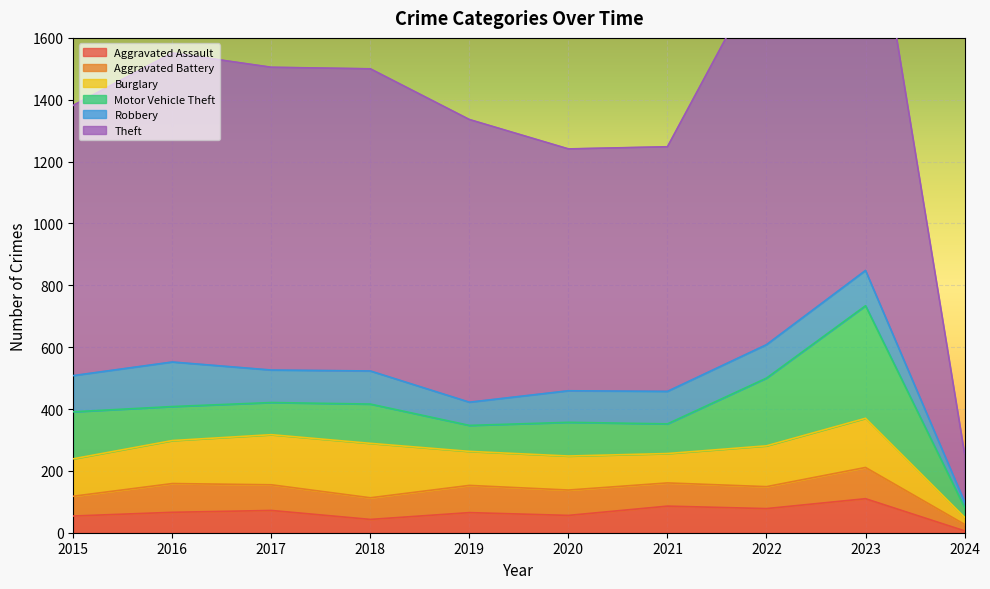

At which label does Motor Vehicle Theft reach its peak?

2023